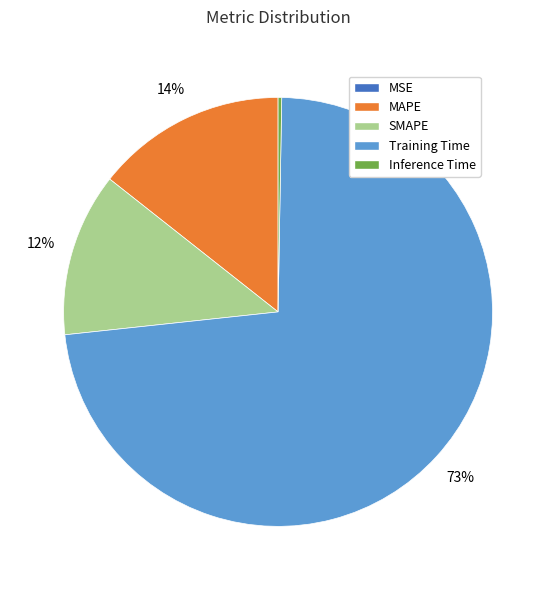

What percentage is the SMAPE slice, to the nearest percent?

12%